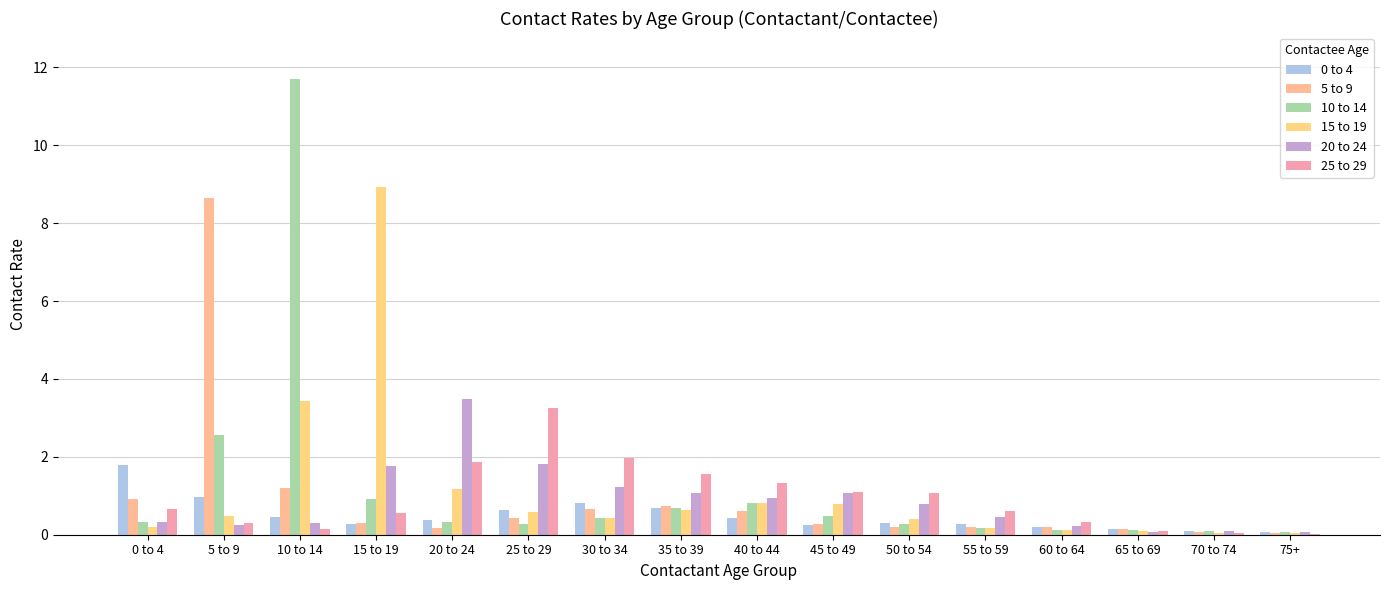

What is the label of the 9th bar from the right?

35 to 39